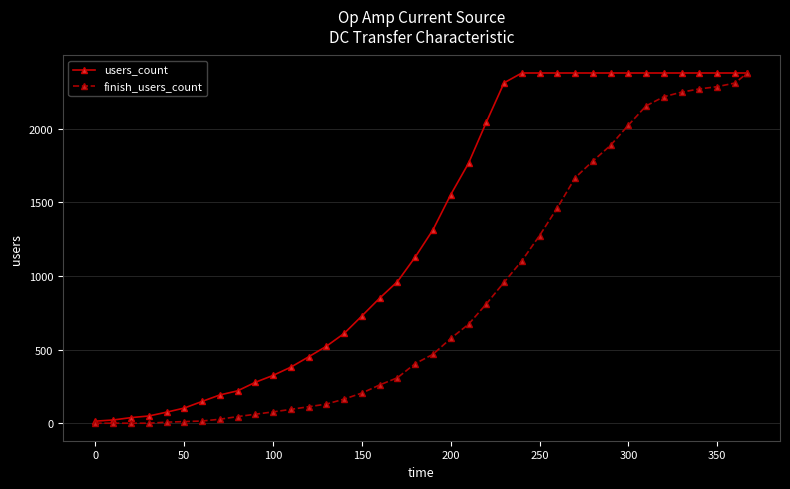

Which series has the largest total across all categories?

users_count